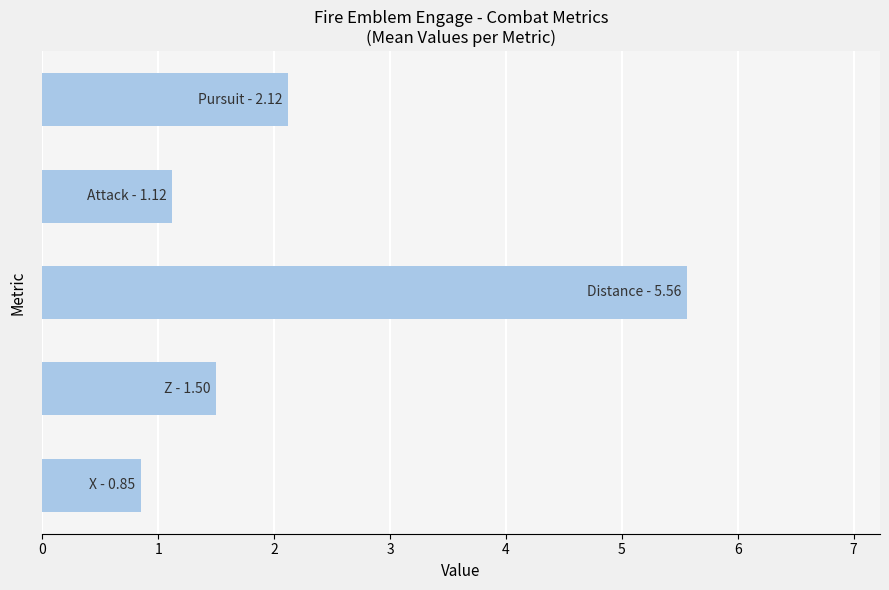

What is the difference between the maximum and second lowest values?

4.4